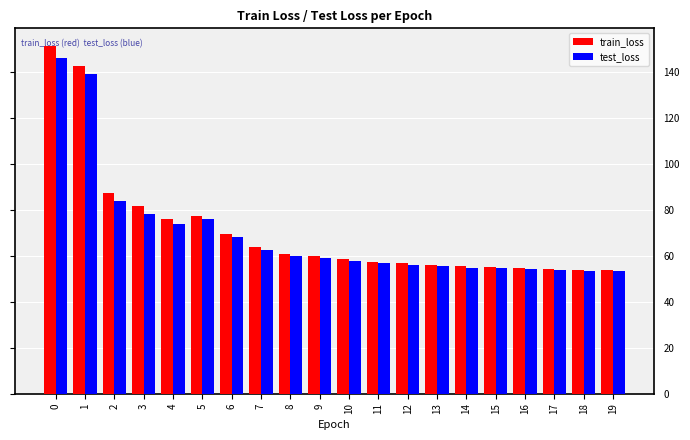

List the series in order of their peak value, lowest first.

test_loss, train_loss